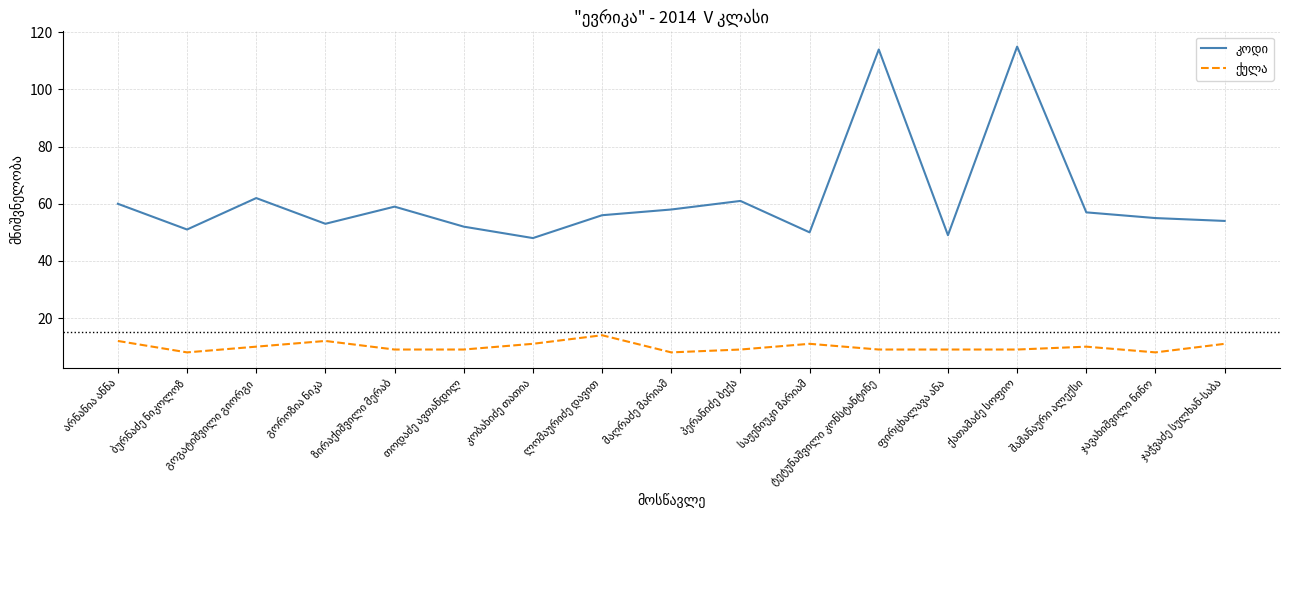

True or false: ქულა and კოდი cross at least once.

False